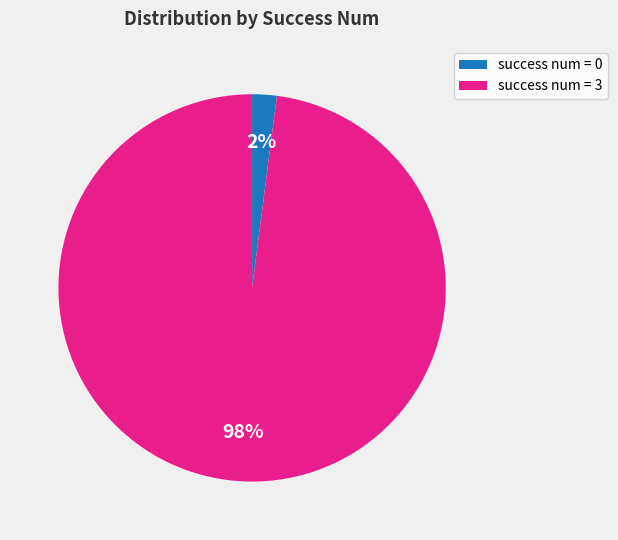

Does any single category account for the majority?

Yes